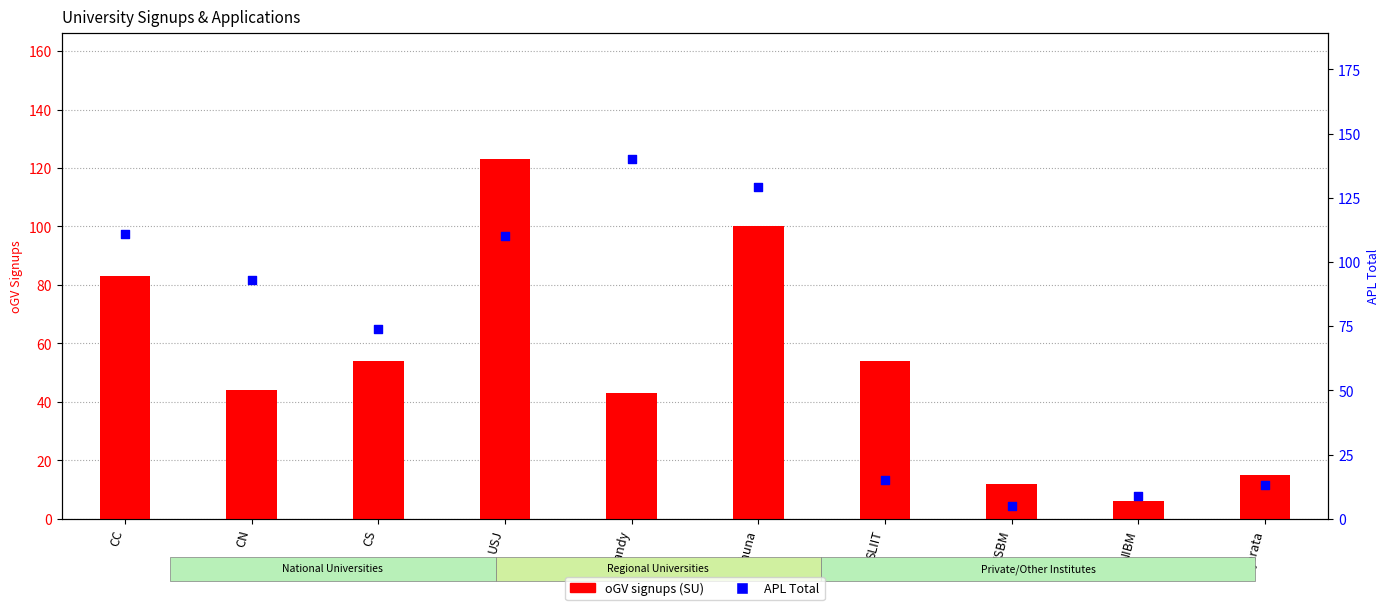

Is the value of oGV signups at Ruhuna greater than the value of APL Total at CN?

Yes